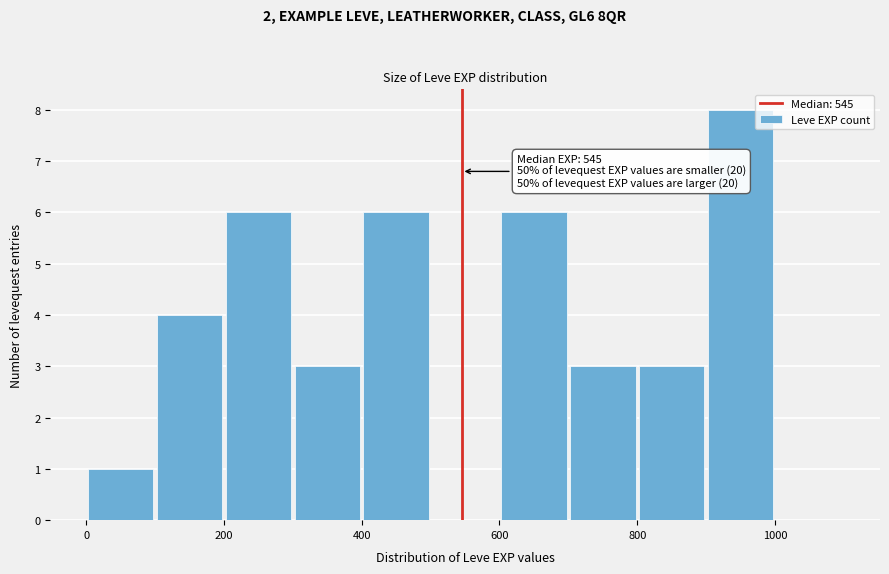

Over which range of the x-axis is the bar tallest?

900 to 1000